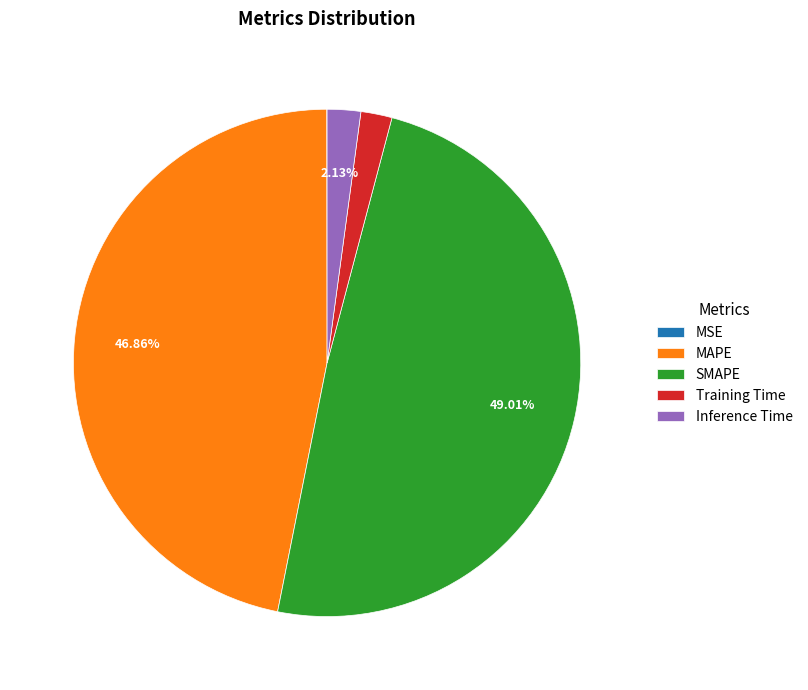

What is the total percentage of SMAPE and MAPE?

95.9%